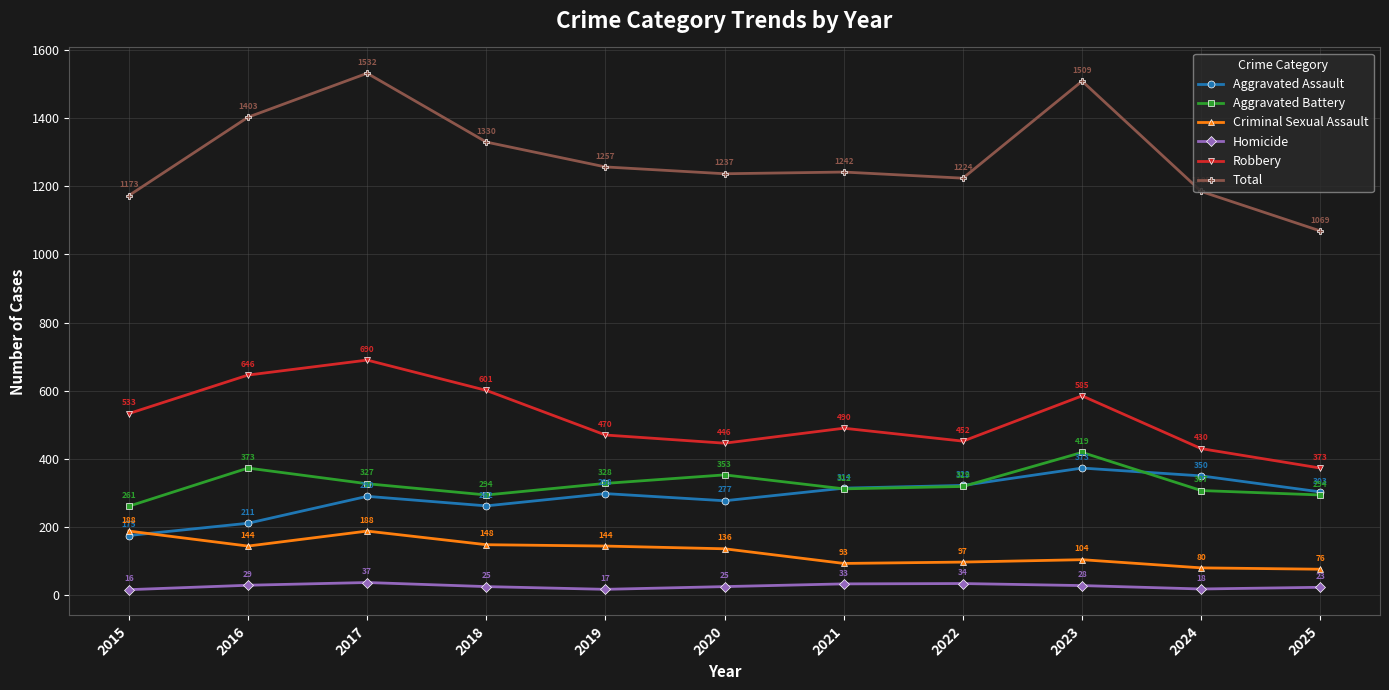

Is it true that Aggravated Assault equals 84 at 2015?

False